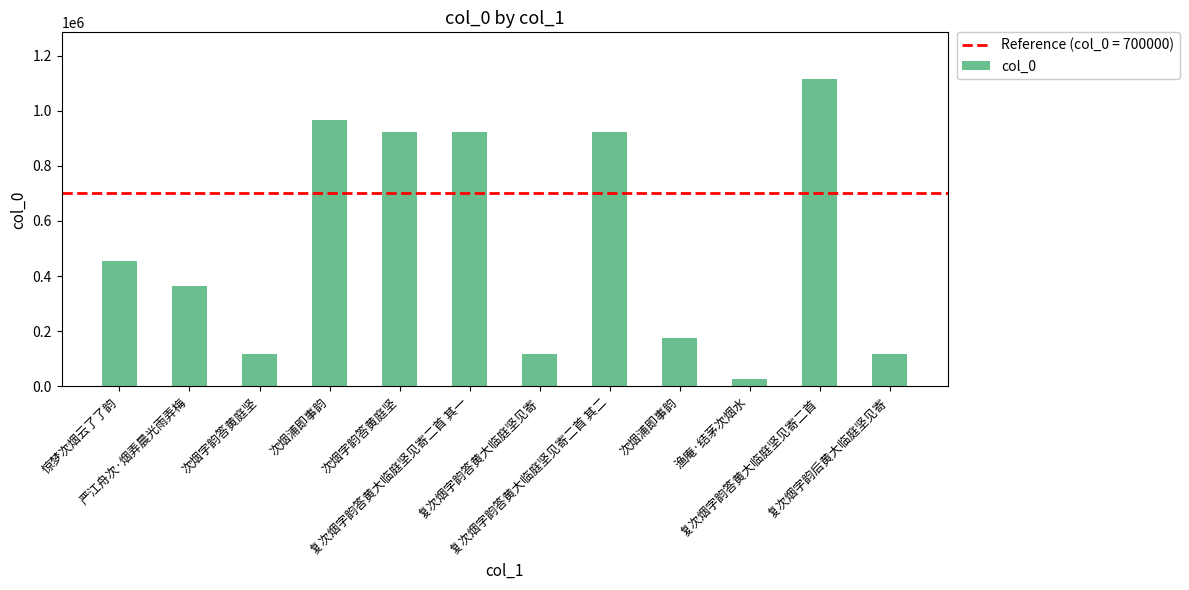

Rank the categories by value from lowest to highest.

渔庵·结茅次烟水, 次烟字韵答黄庭坚, 复次烟字韵答黄大临庭坚见寄, 复次烟字韵后黄大临庭坚见寄, 次烟浦即事韵, 严江舟次·烟弄晨光雨弄梅, 惊梦次烟云了了韵, 复次烟字韵答黄大临庭坚见寄二首 其一, 复次烟字韵答黄大临庭坚见寄二首 其二, 次烟字韵答黄庭坚, 次烟浦即事韵, 复次烟字韵答黄大临庭坚见寄二首